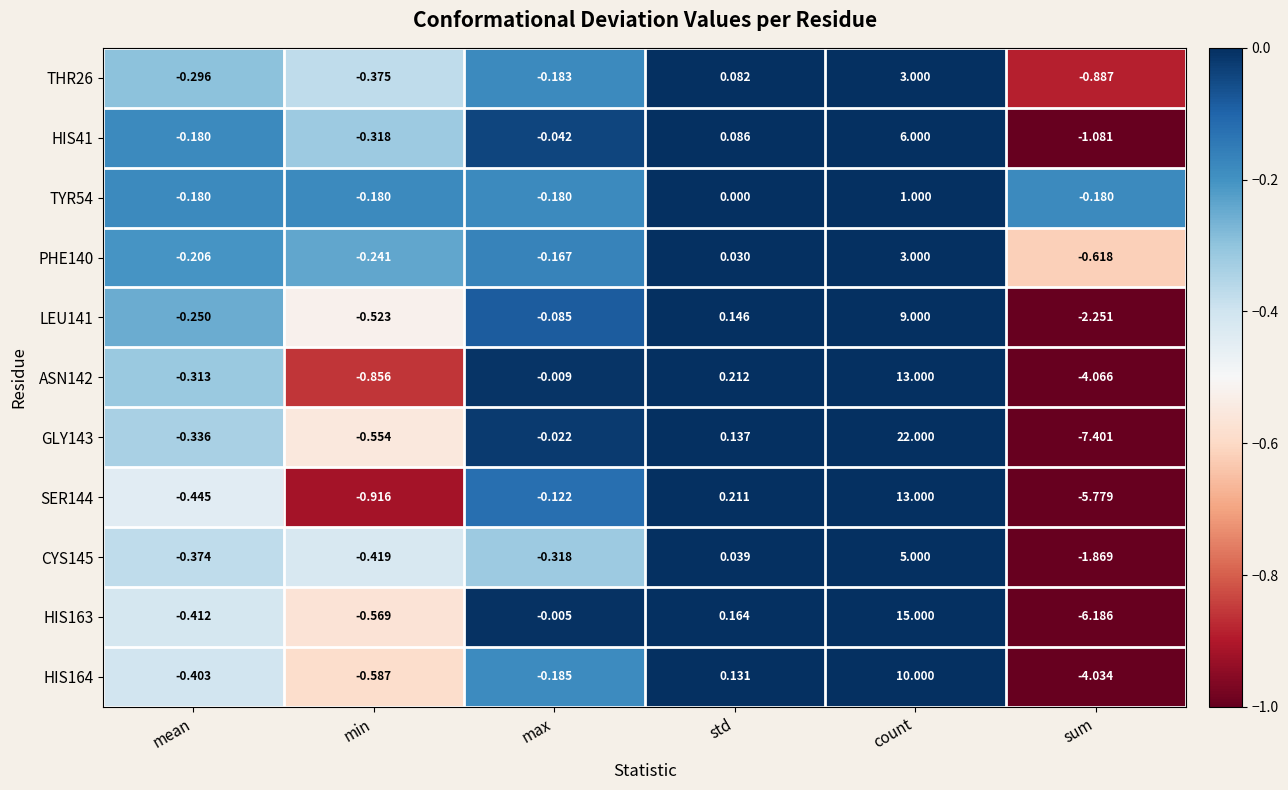

Is the value of HIS164 at std greater than the value of GLY143 at mean?

Yes